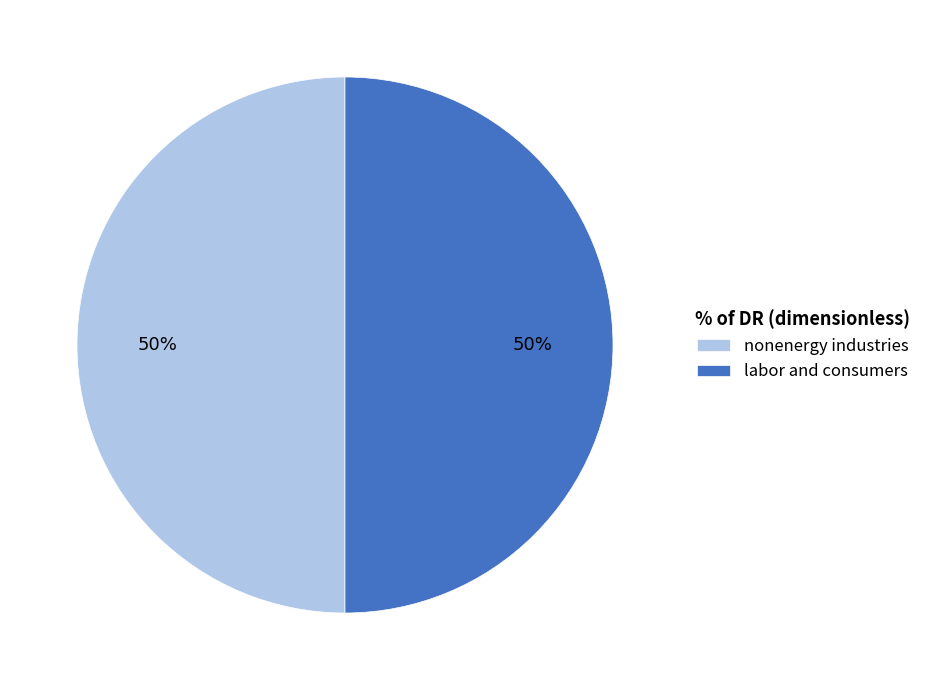

True or false: nonenergy industries accounts for 60% of the total.

False